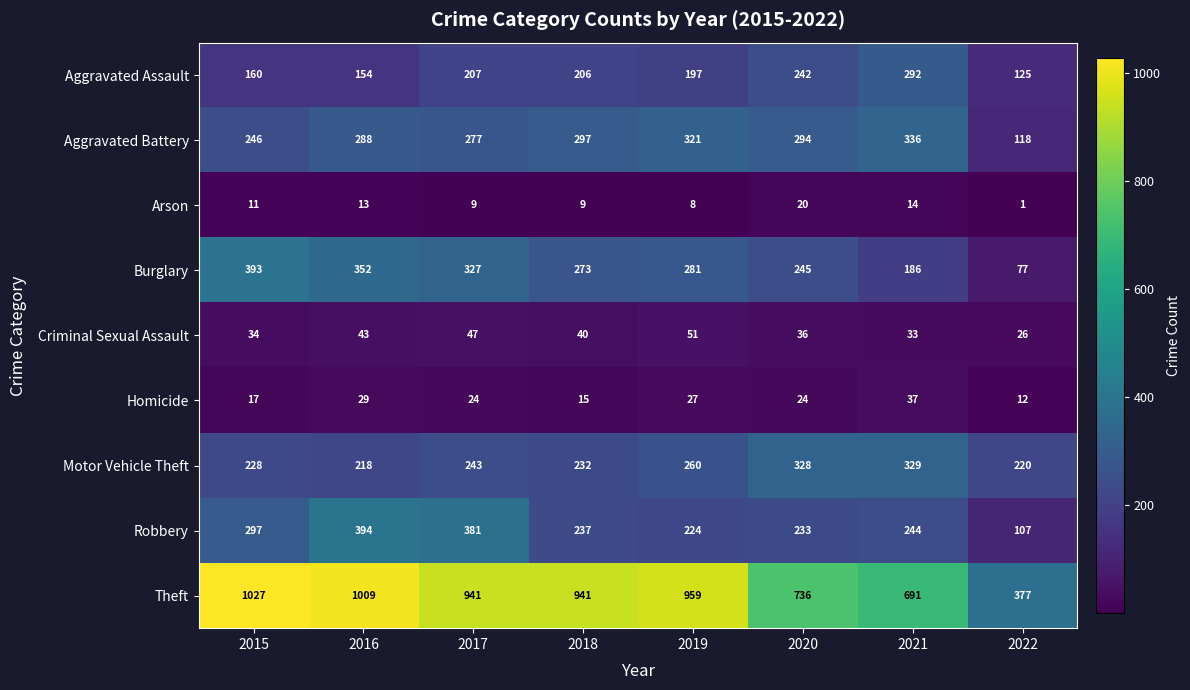

What is the difference between the highest and lowest values at 2016?

996